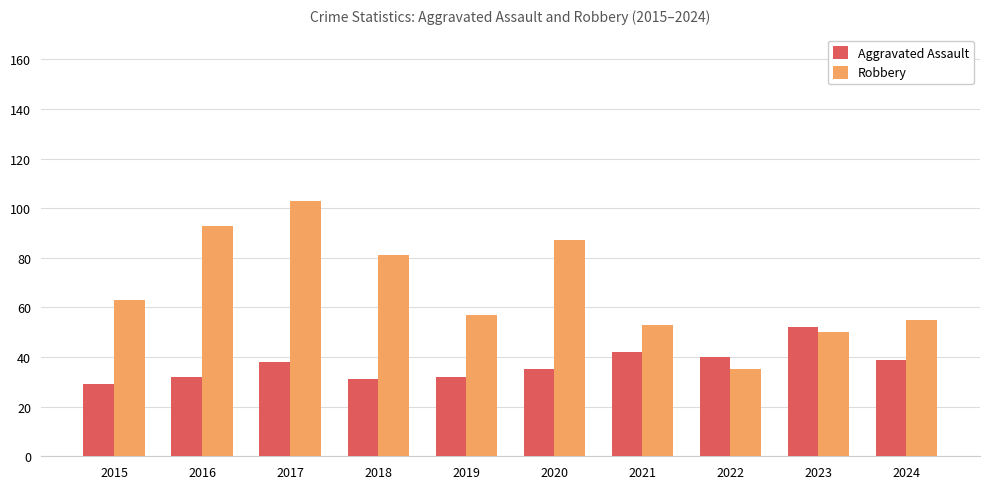

What is the value of the Robbery bar at the 2nd from the left?

93